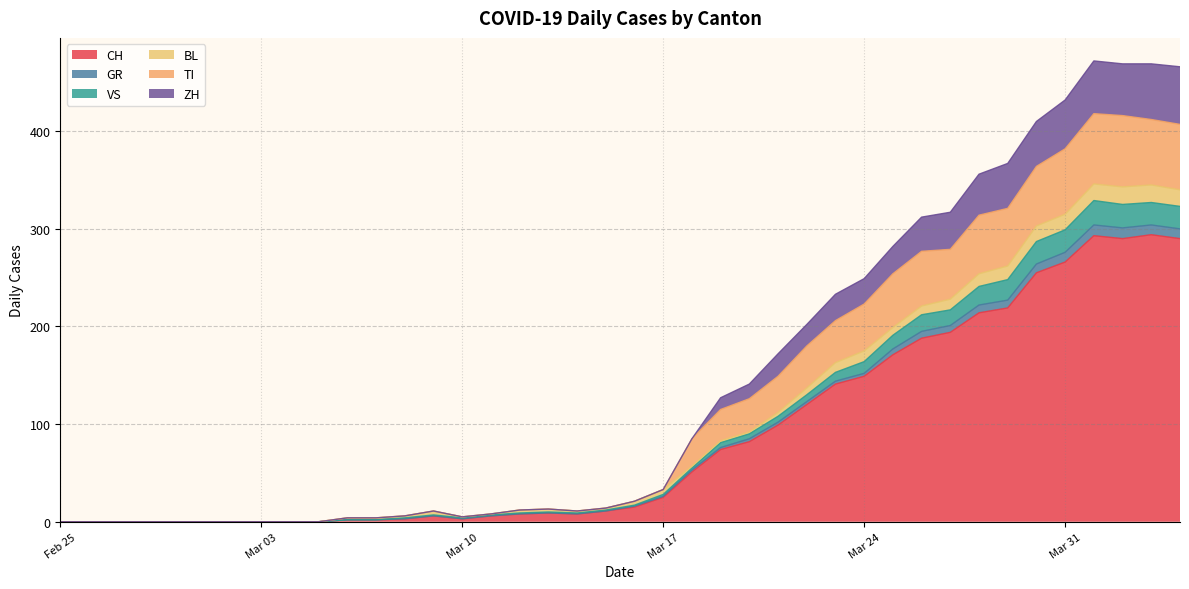

What is the maximum value for CH?

294